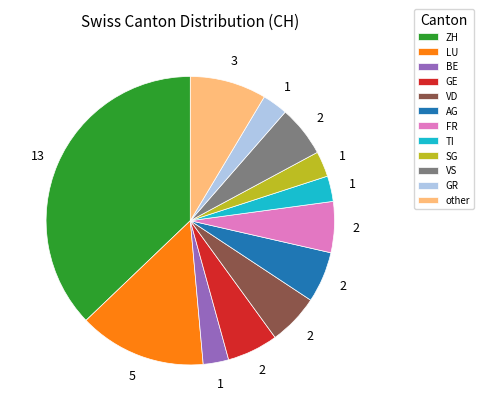

The AG slice represents 1% of the pie. True or false?

False